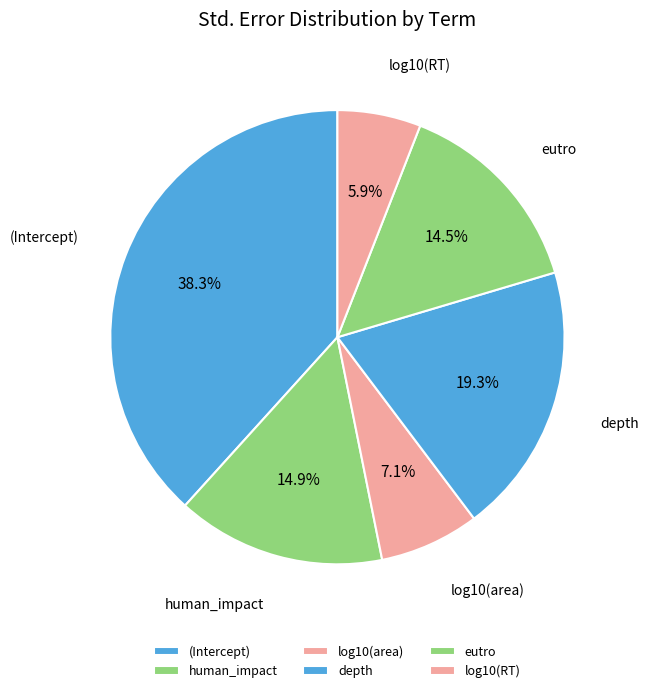

True or false: eutro accounts for 28% of the total.

False